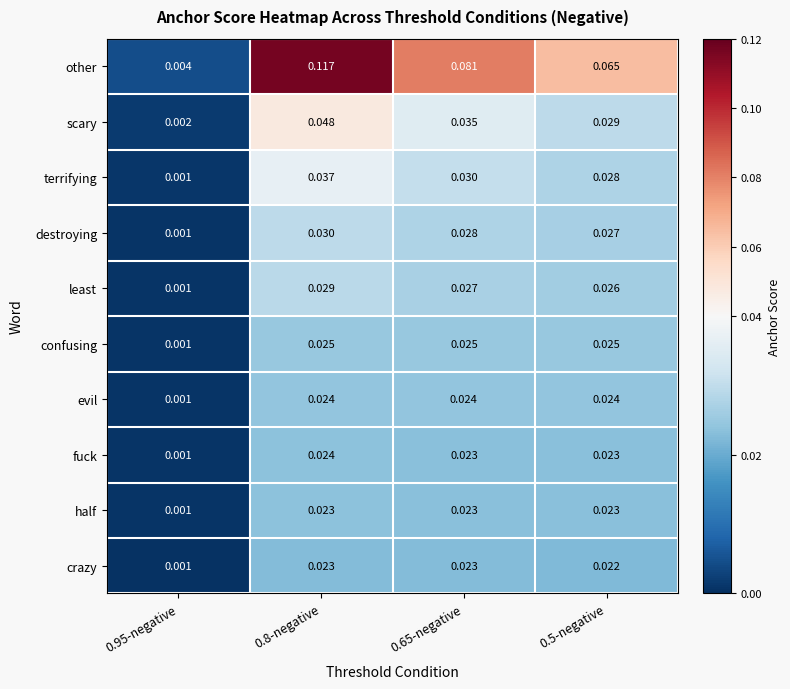

Is the value of scary at 0.8-negative greater than the value of terrifying at 0.5-negative?

Yes